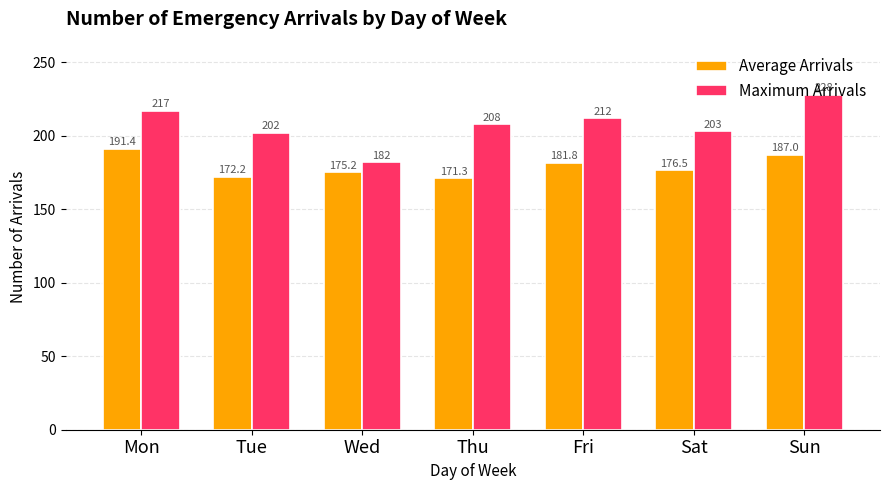

Reading left to right, extract all data points from this chart.

Average Arrivals: 191.4	172.2	175.2	171.3	181.8	176.5	187.0
Maximum Arrivals: 217.0	202.0	182.0	208.0	212.0	203.0	228.0